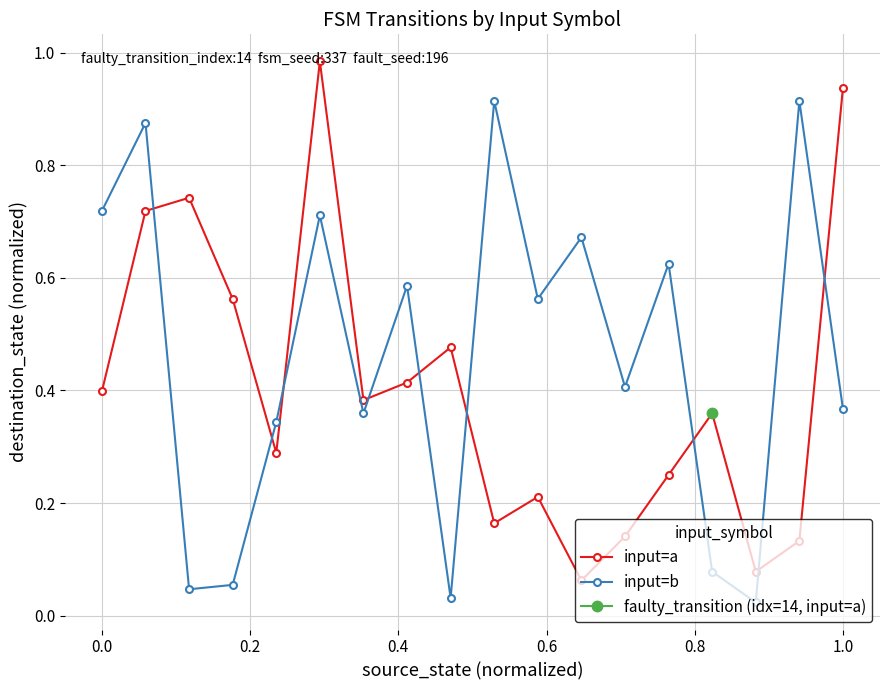

In input=a, how many points are lower than both neighbors (excluding endpoints)?

5